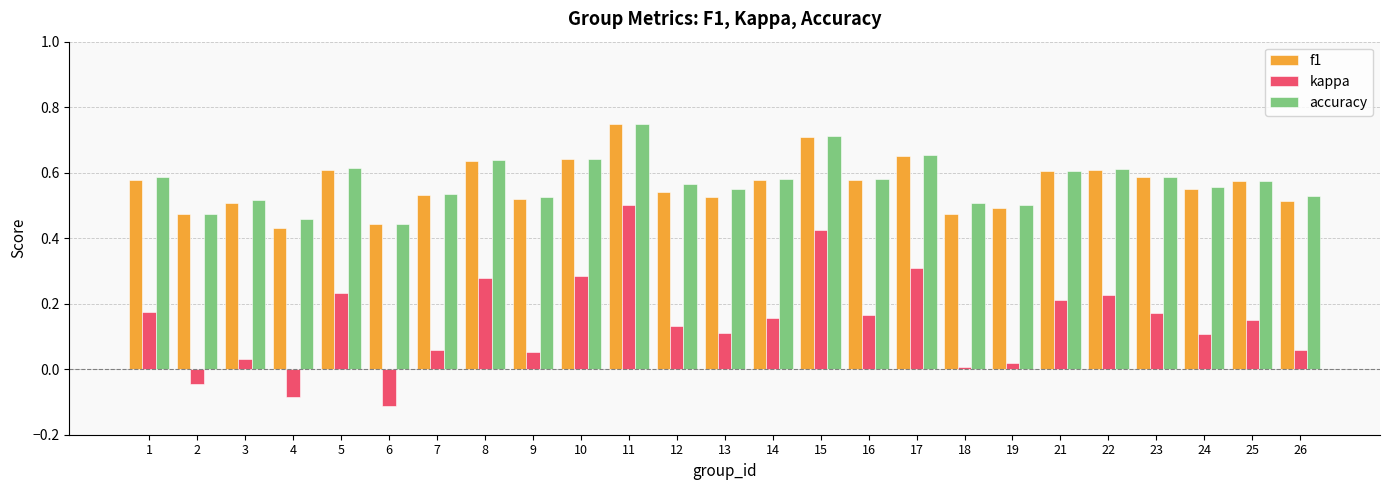

How many data points in kappa are less than 0?

3